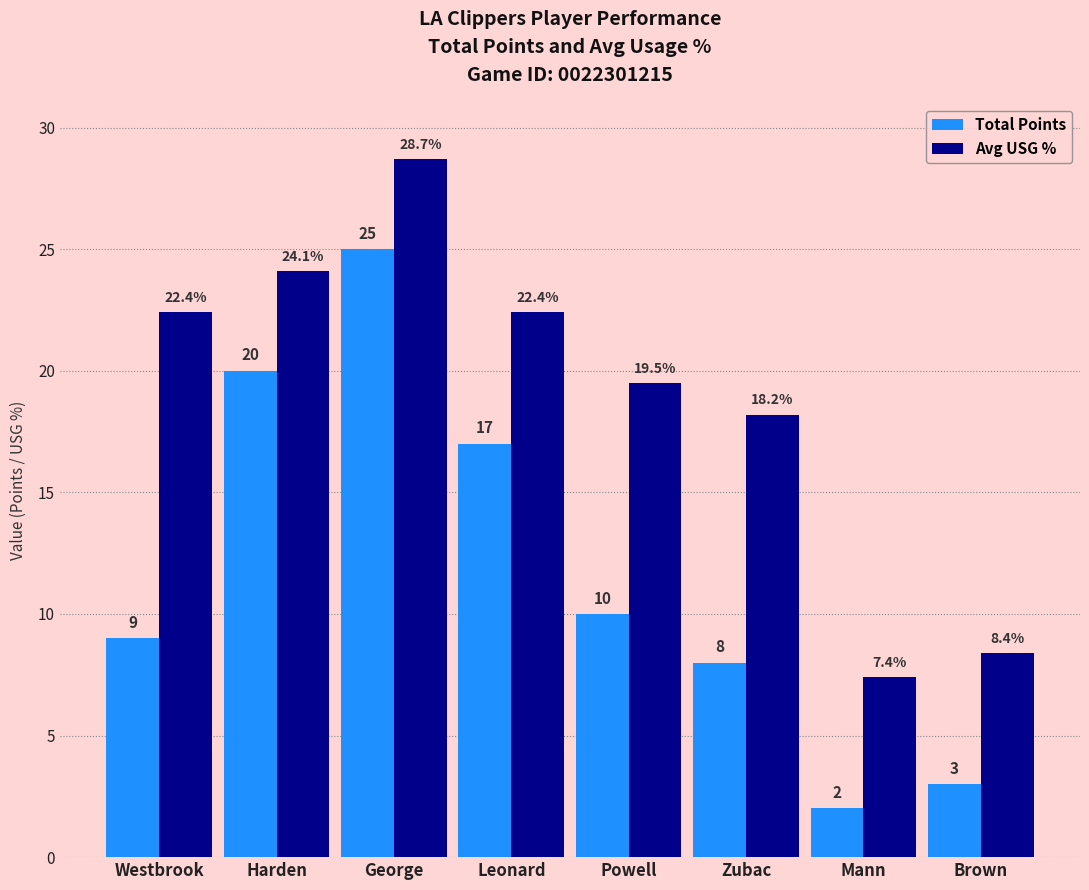

Does the chart contain stacked bars?

No